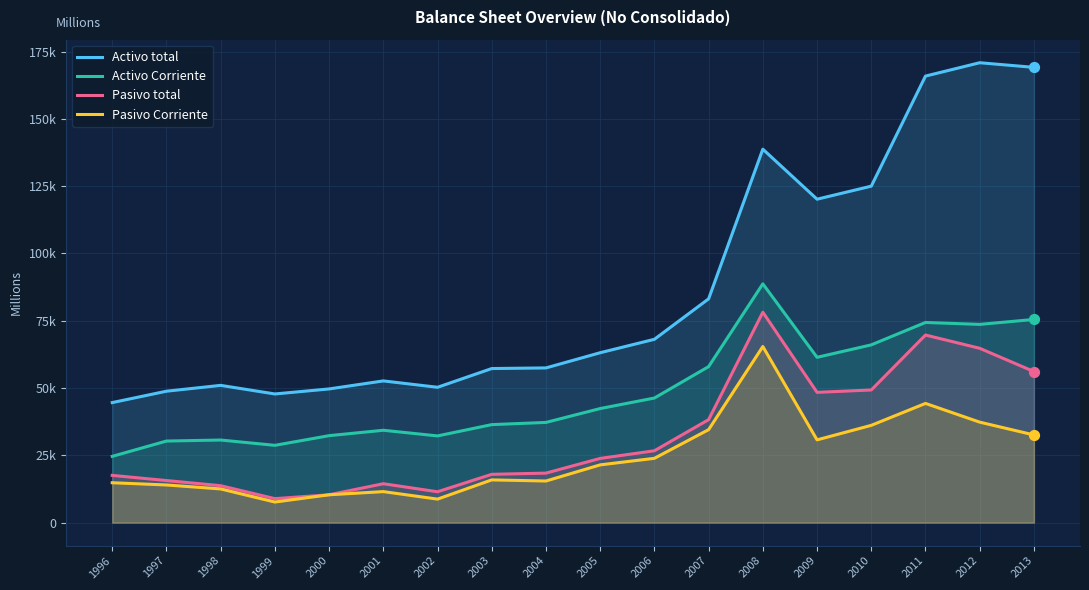

What is the total value across all series at 2002?

102691